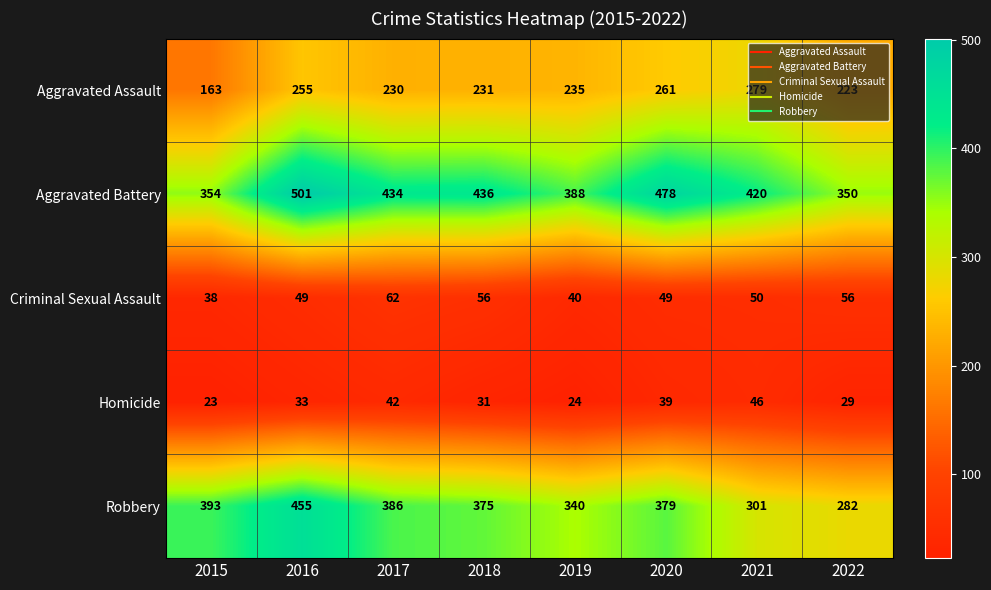

Is it true that Aggravated Assault equals 491 at 2021?

False